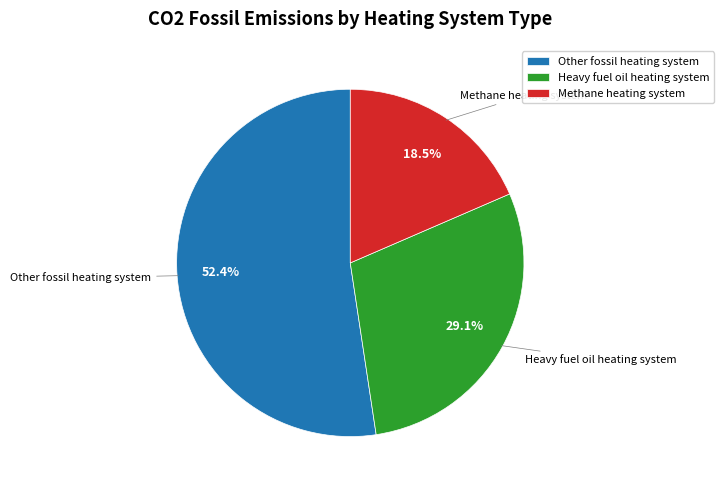

Count the number of slices in the pie.

3